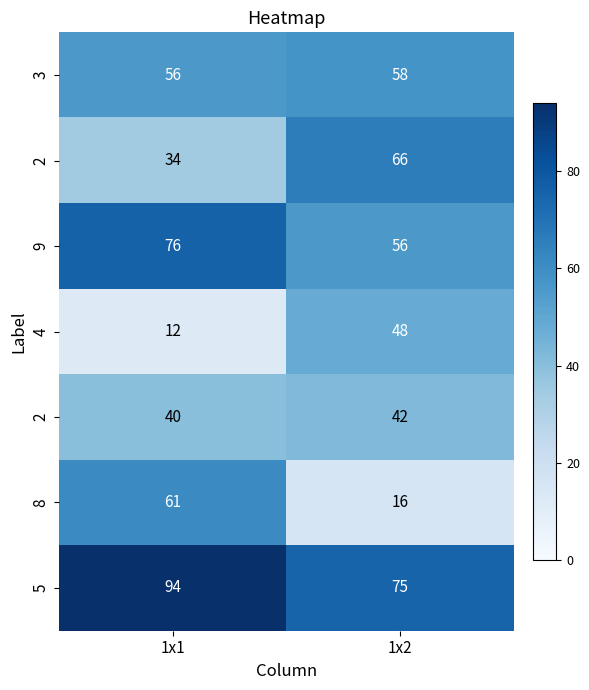

Which has a higher value, 1x2 or 1x1?

1x2